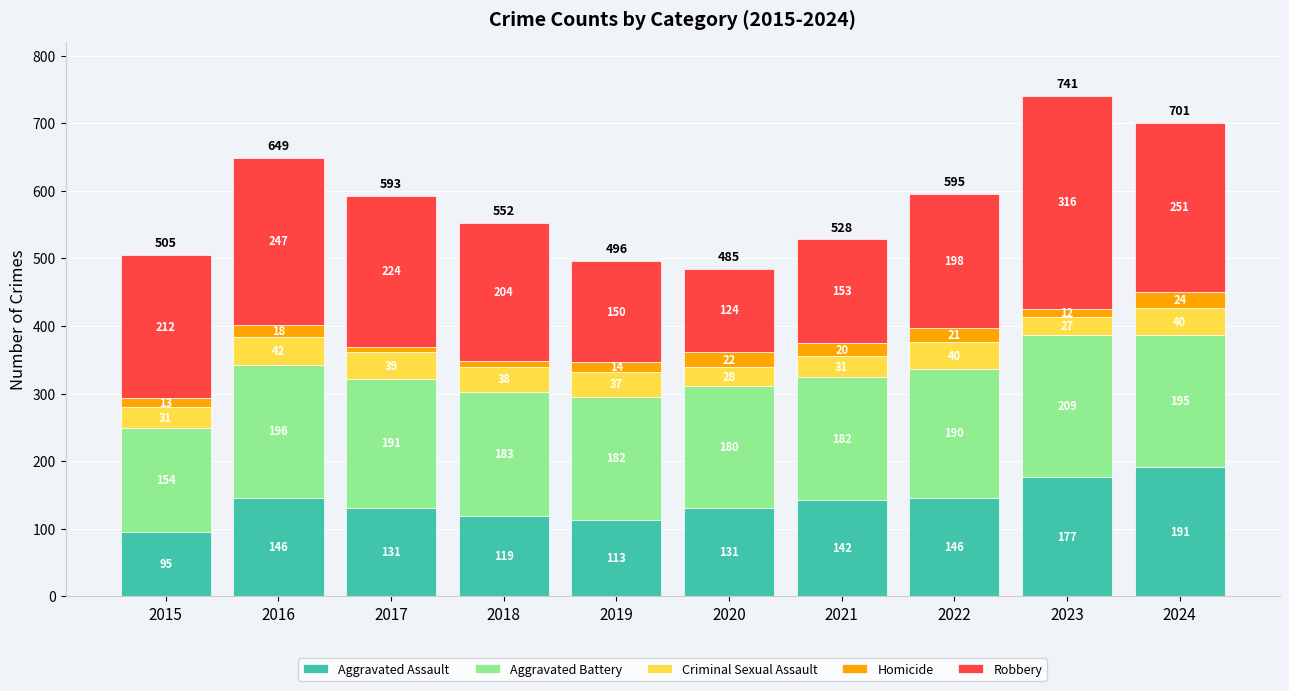

What is the difference between the maximum and minimum values in the Aggravated Assault series?

96